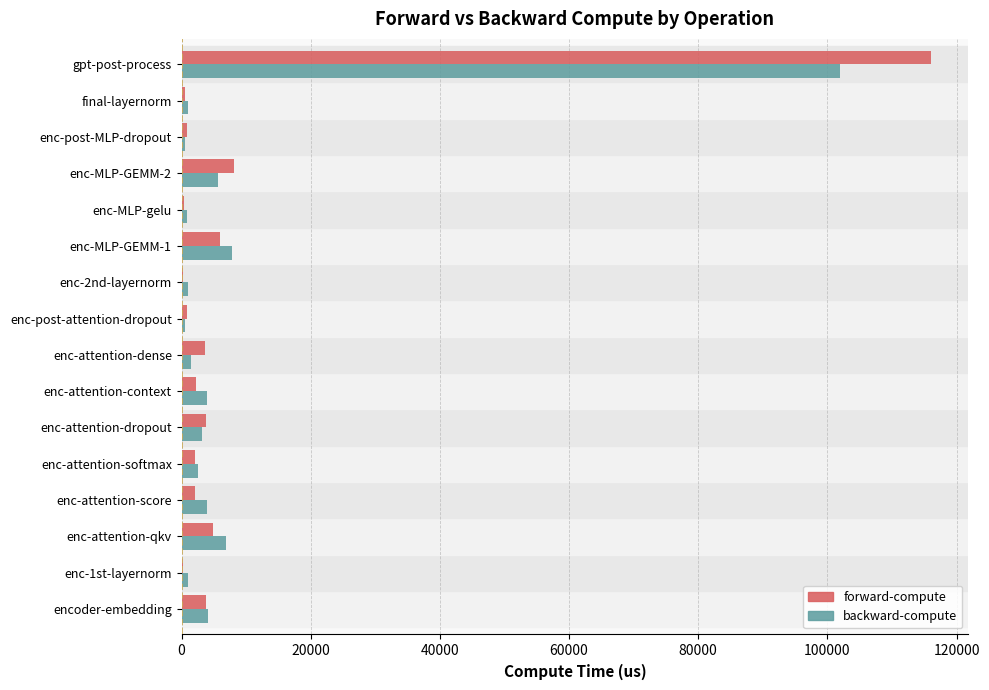

What is the total value across all series at enc-MLP-GEMM-2?

13719.8